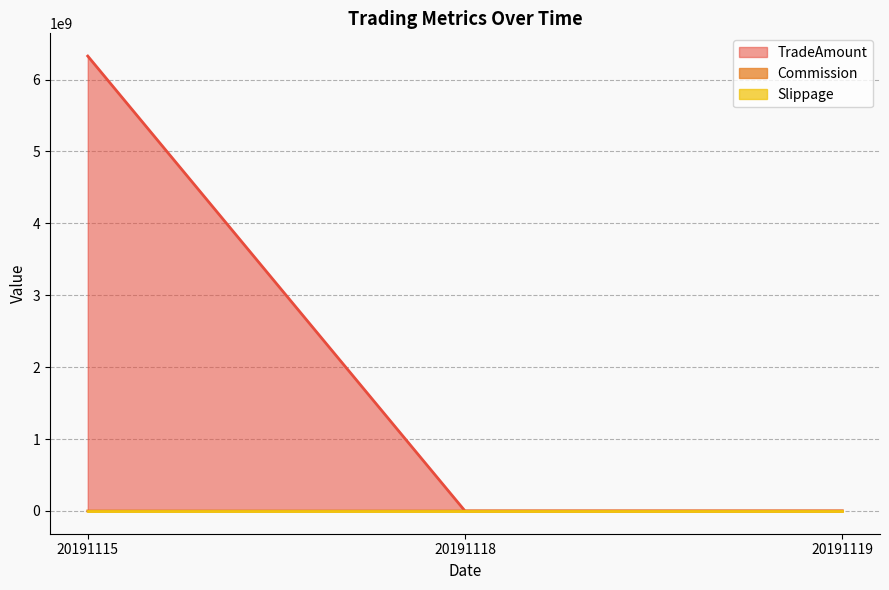

At which label is TradeAmount closest to 141895?

20191118